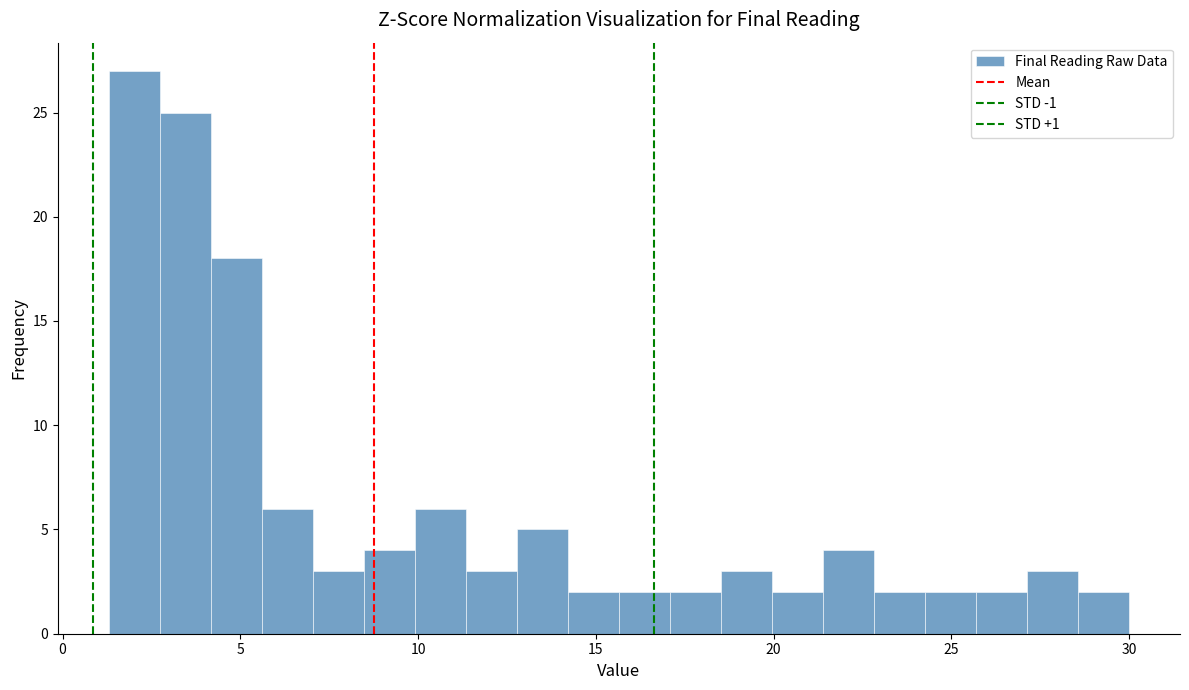

Read against the x-axis, roughly where is the centre of the tallest bar?

2.0